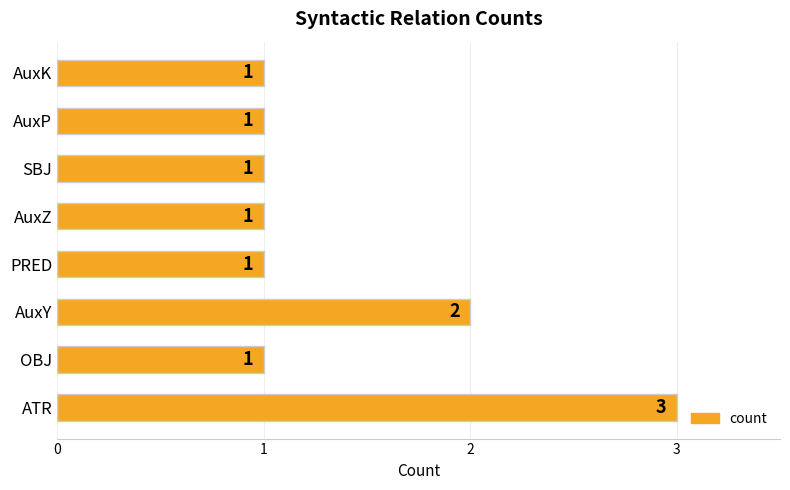

Count the number of data series in this chart.

1